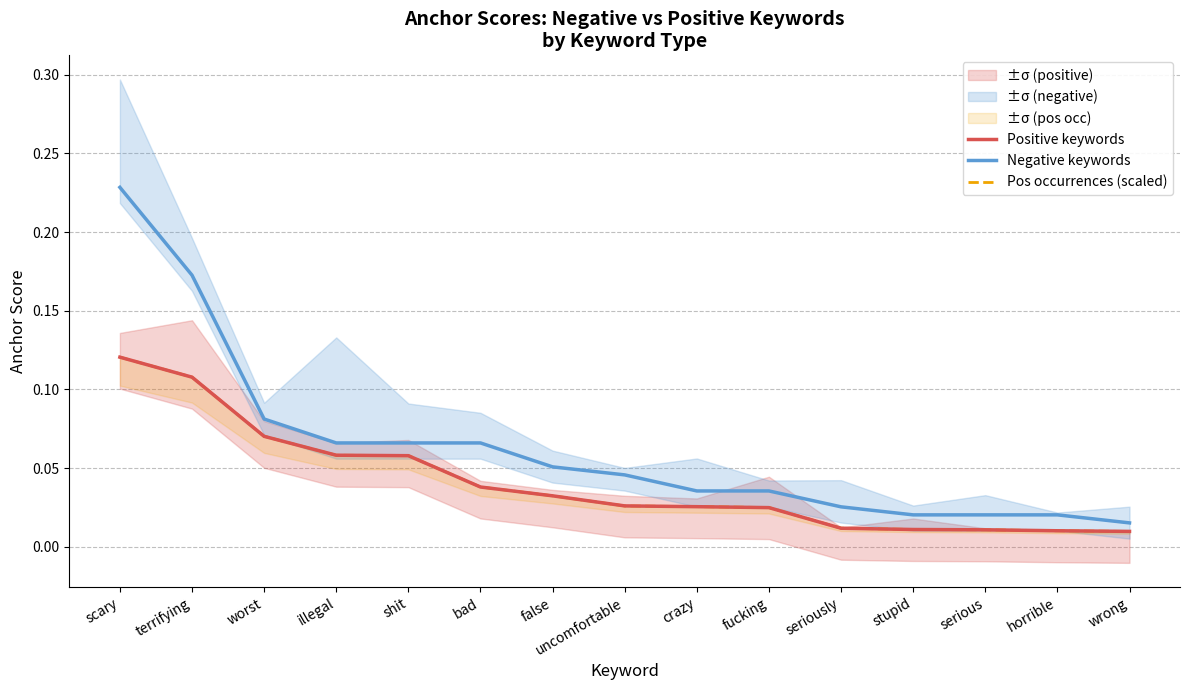

Which series has the largest total across all categories?

Negative keywords